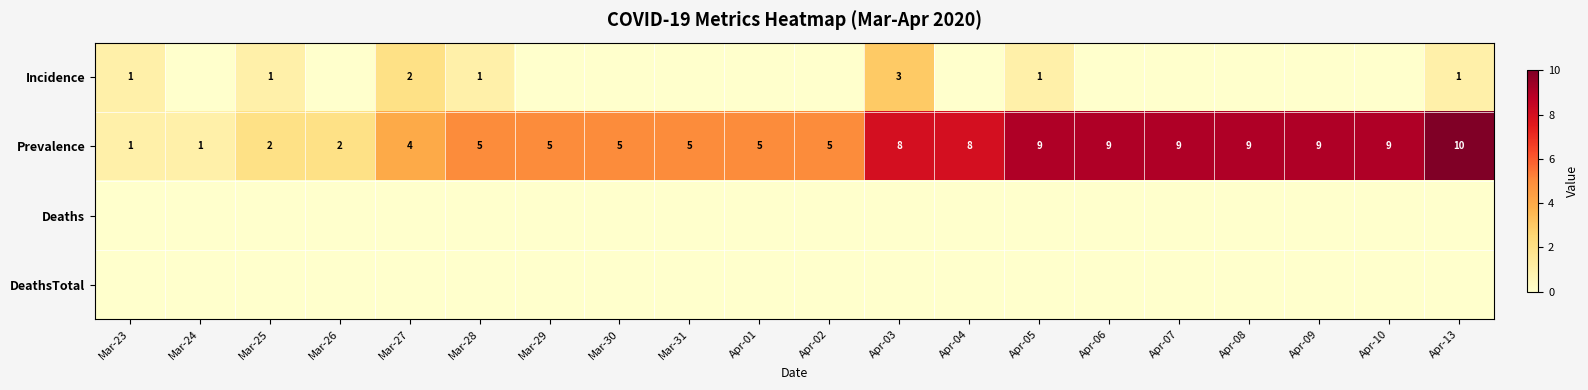

How many series are shown in this chart?

4